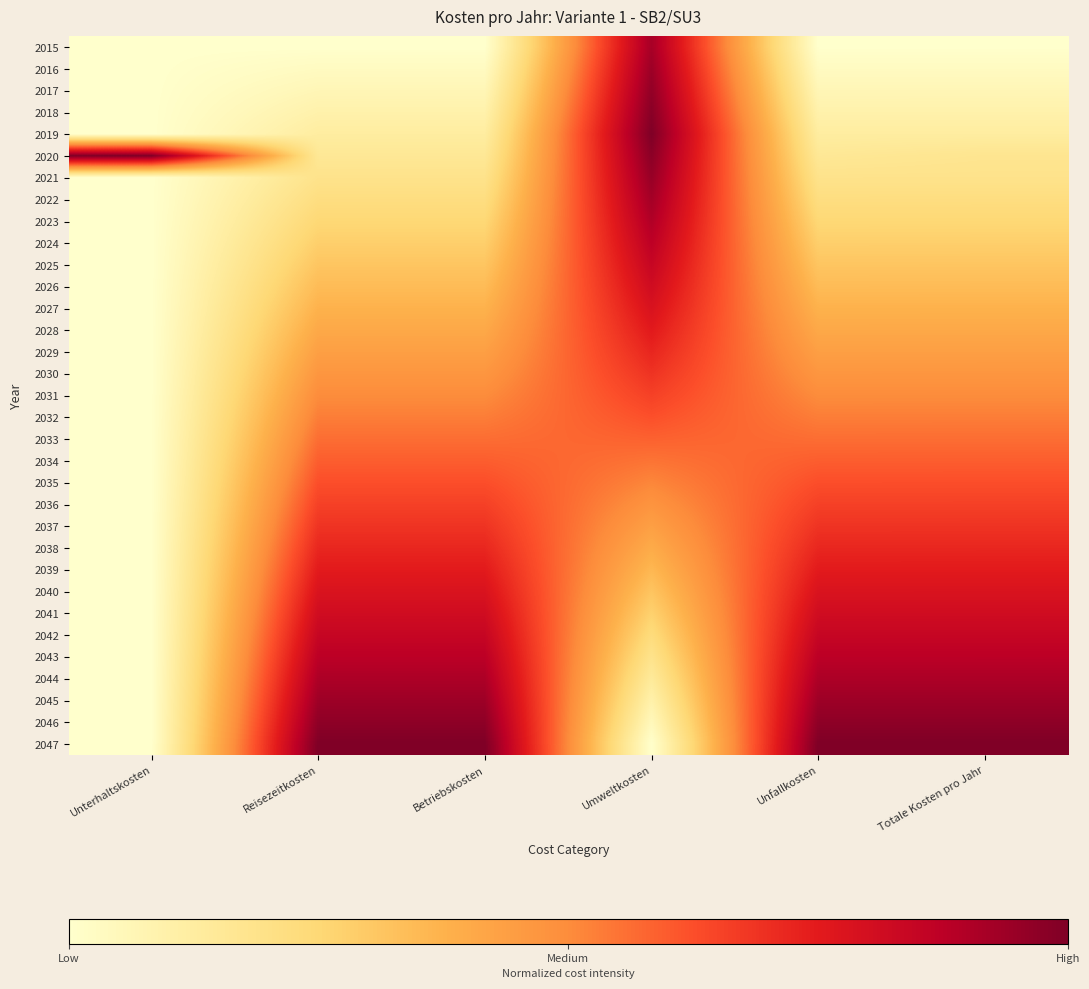

Rank the series by their maximum value, from highest to lowest.

2019, 2020, 2047, 2018, 2046, 2017, 2021, 2016, 2045, 2022, 2015, 2044, 2023, 2043, 2024, 2042, 2025, 2026, 2041, 2027, 2040, 2028, 2039, 2029, 2038, 2030, 2037, 2036, 2031, 2035, 2032, 2034, 2033